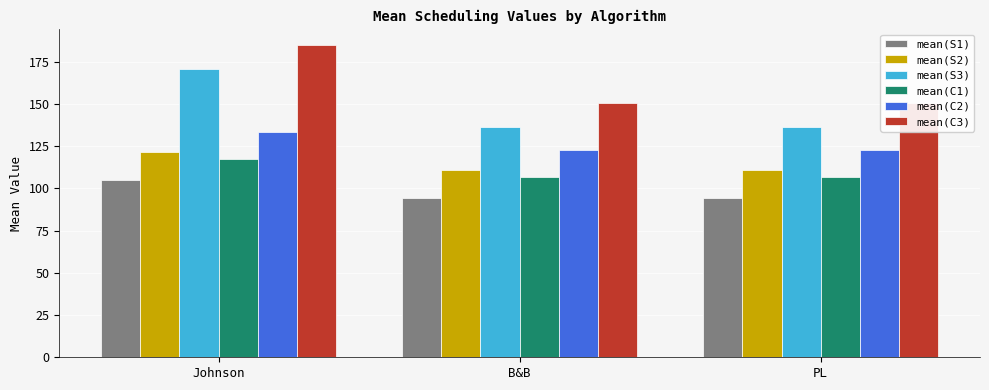

At which label is mean(C2) closest to 128?

B&B